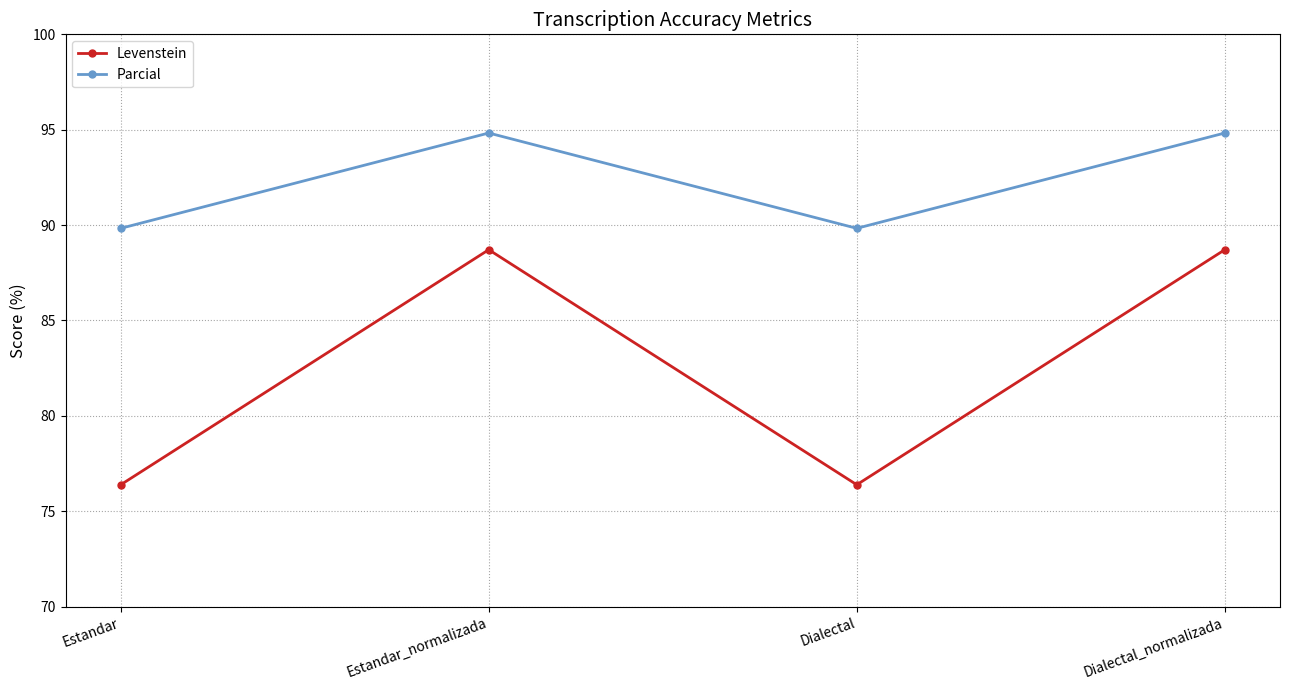

What is the difference between the highest and lowest values at Dialectal?

13.4